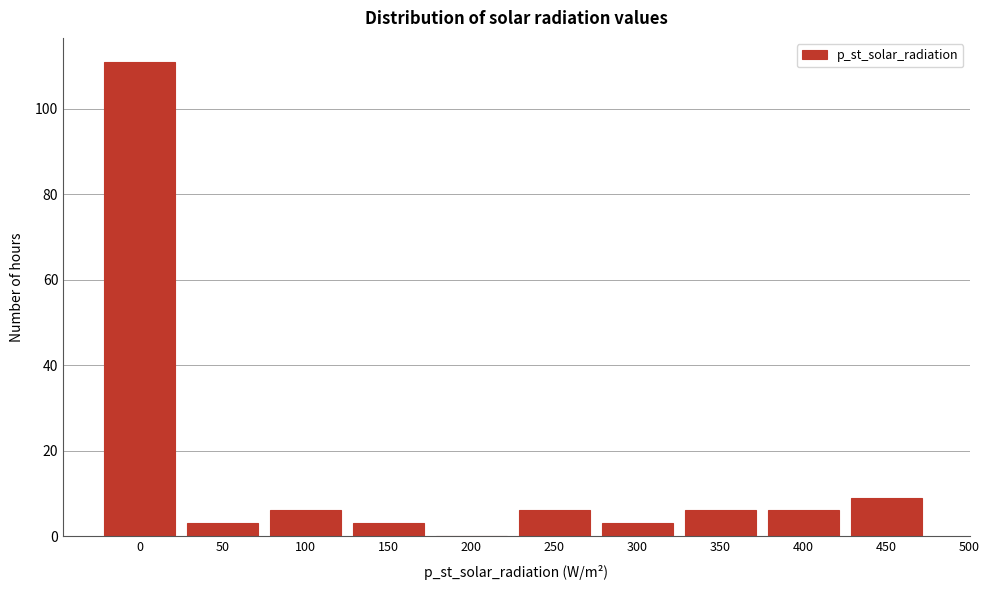

Reading left to right, transcribe all the data shown in this chart.

0=111	50=3	100=6	150=3	200=0	250=6	300=3	350=6	400=6	450=9